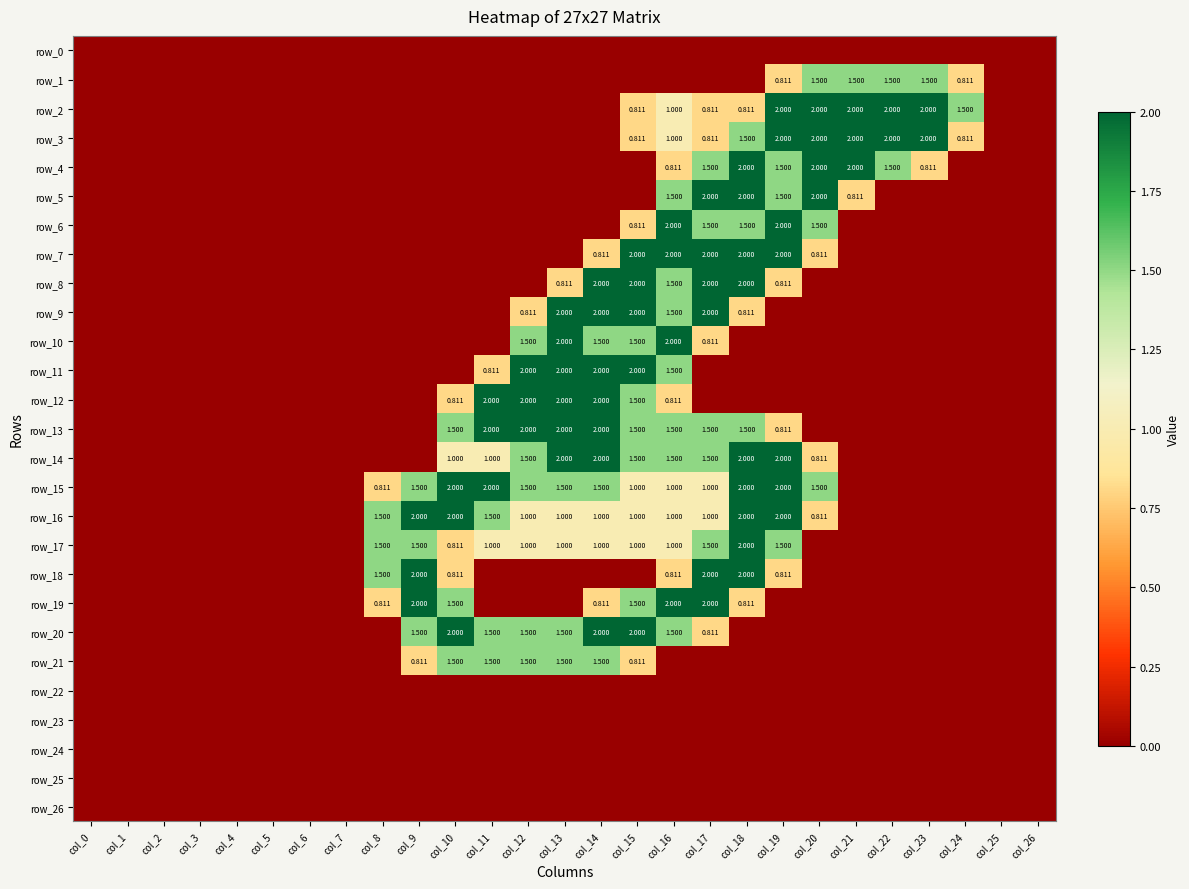

List the series in order of their peak value, lowest first.

row_0, row_22, row_23, row_24, row_25, row_26, row_1, row_21, row_2, row_3, row_4, row_5, row_6, row_7, row_8, row_9, row_10, row_11, row_12, row_13, row_14, row_15, row_16, row_17, row_18, row_19, row_20